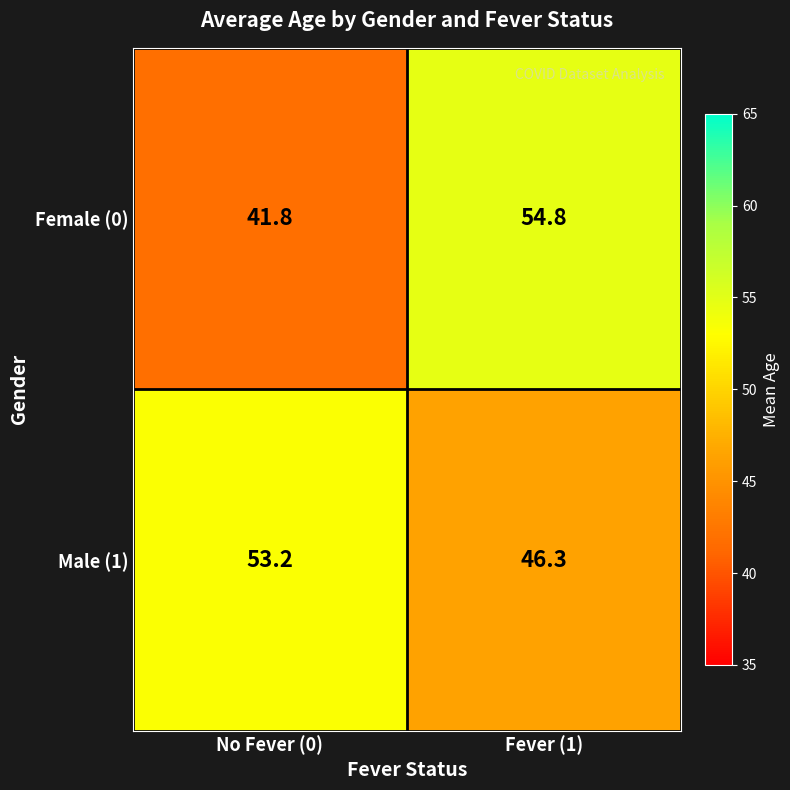

Which label corresponds to the smallest value in the chart?

No Fever (0)